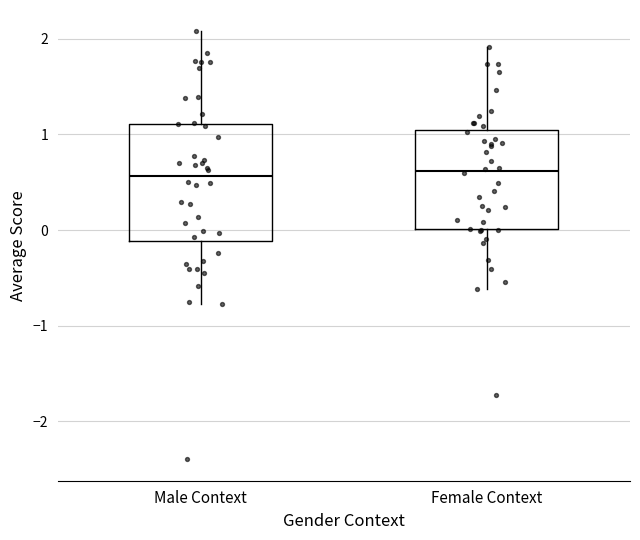

Reading left to right, read every box against the y-axis: the position of its median line, the range the box covers, and the ends of its whiskers. The values are not printed on the chart, so give them approximately, as read against the axis.

Male Context: median 0.6, box -0.1 to 1.1, whiskers -0.8 to 2.1
Female Context: median 0.6, box 0.0 to 1.0, whiskers -0.6 to 1.9